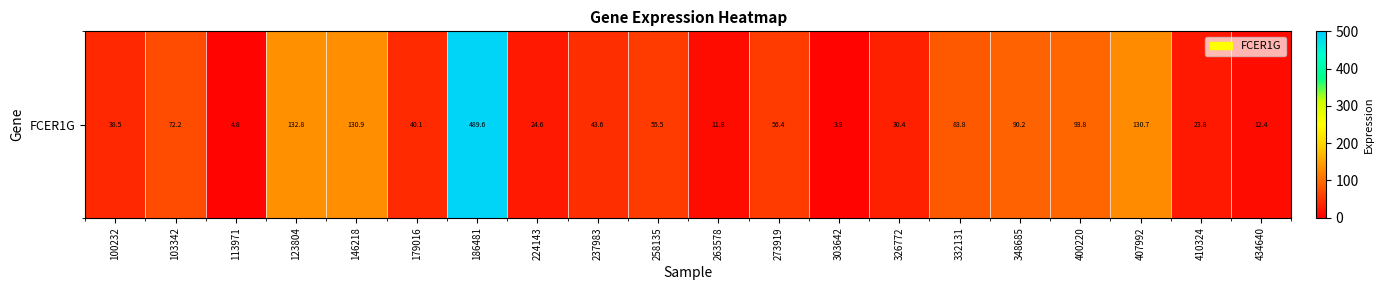

What is the greatest value displayed?

489.6